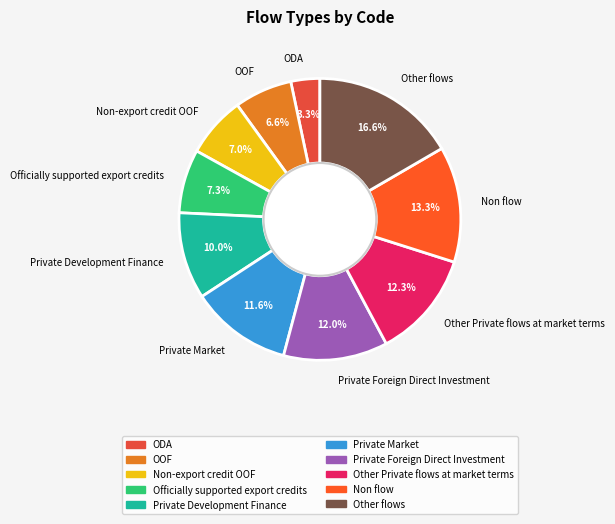

What portion of the pie excludes Private Market?

88.4%